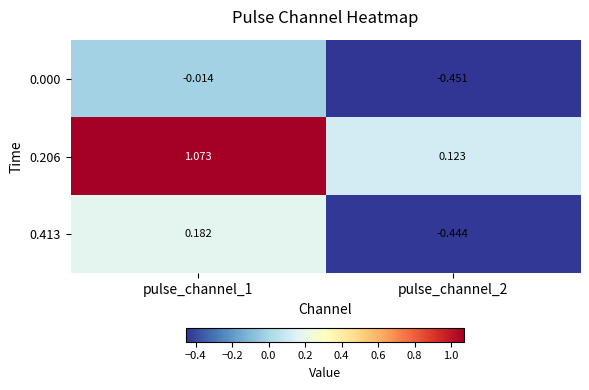

At which category is the sum across all series the highest?

pulse_channel_1